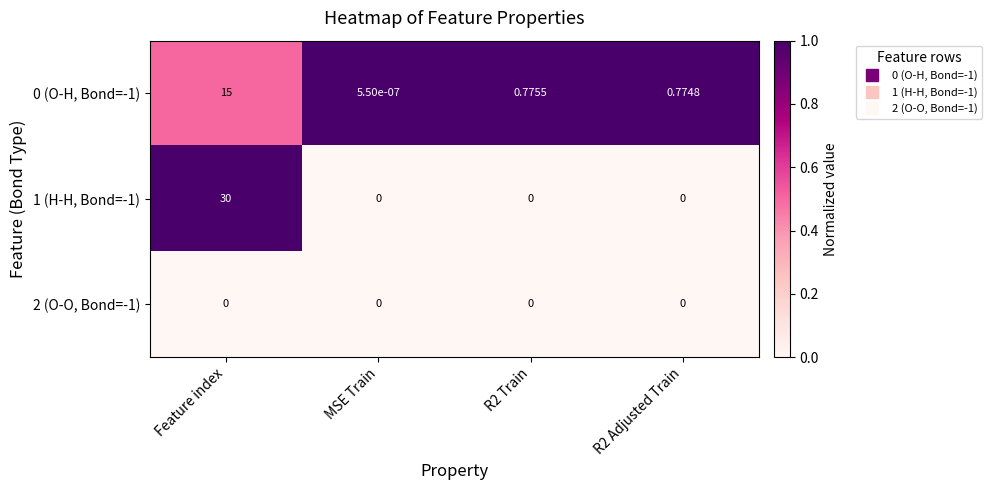

Which category has the highest value across all series?

Feature index